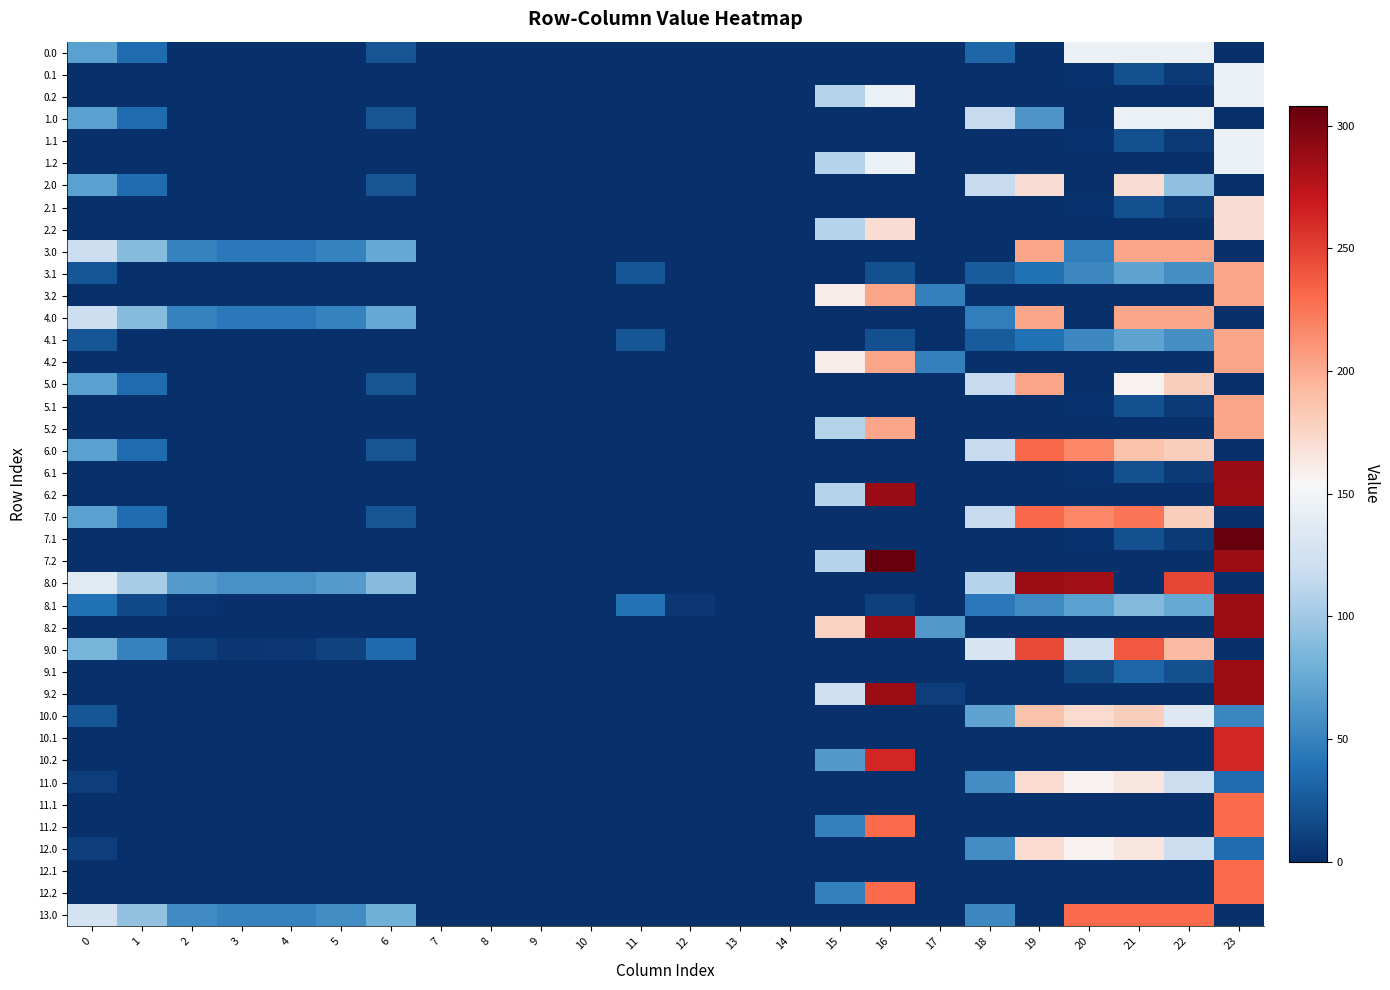

At which category is the sum across all series the highest?

23